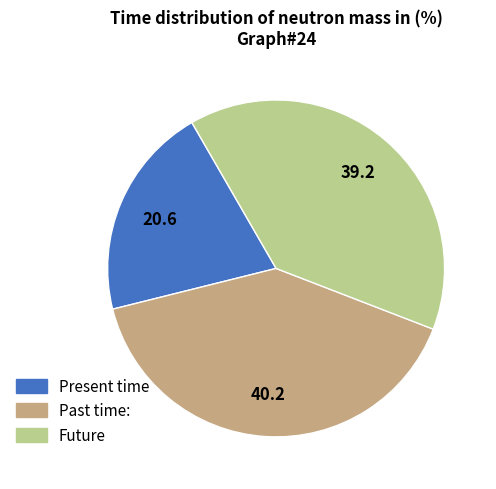

Between Past time: and Present time, which is larger?

Past time: